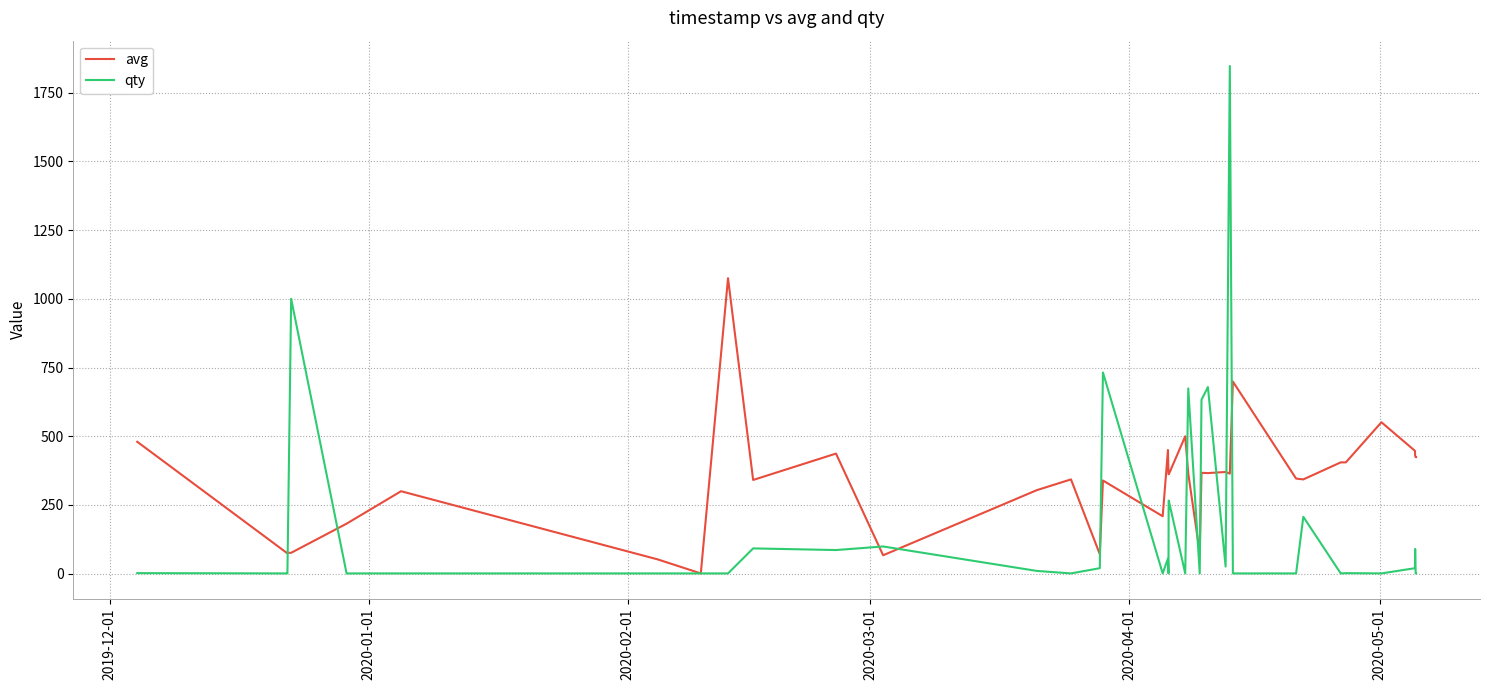

List the series in order of their peak value, lowest first.

avg, qty